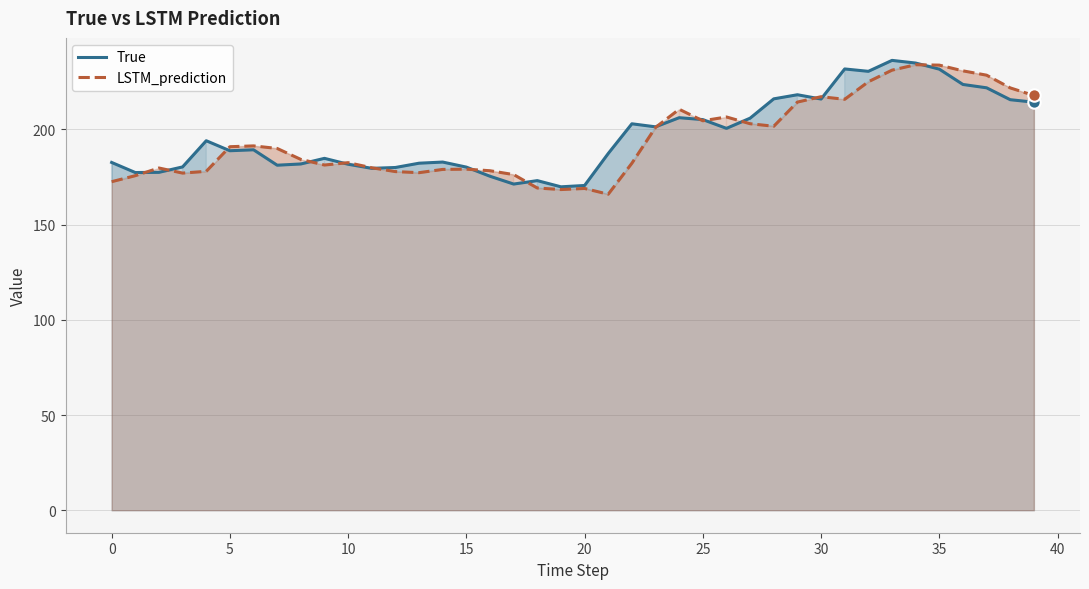

What is the total value across all series at 16?

353.7